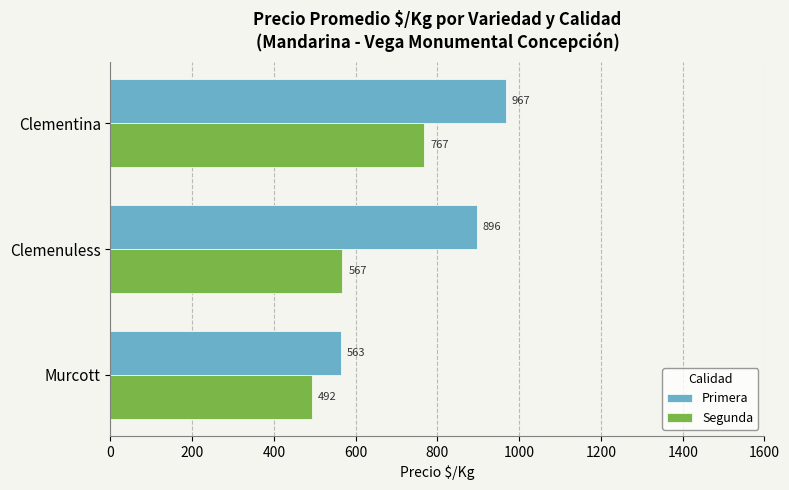

What is the difference between the maximum and minimum values in the Segunda series?

275